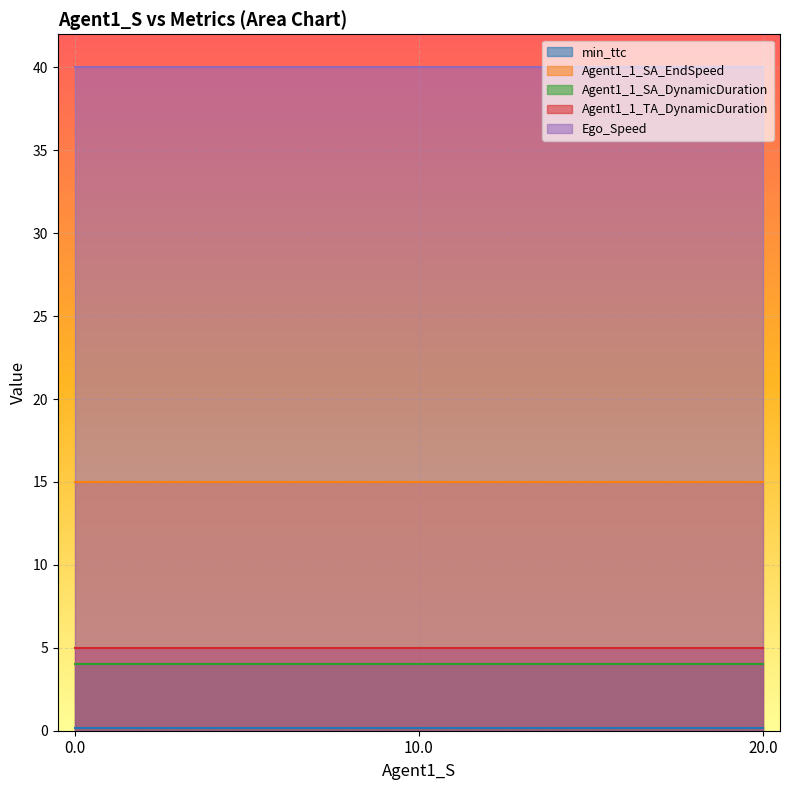

Count the Agent1_1_SA_EndSpeed values in the range 10 to 20.

3